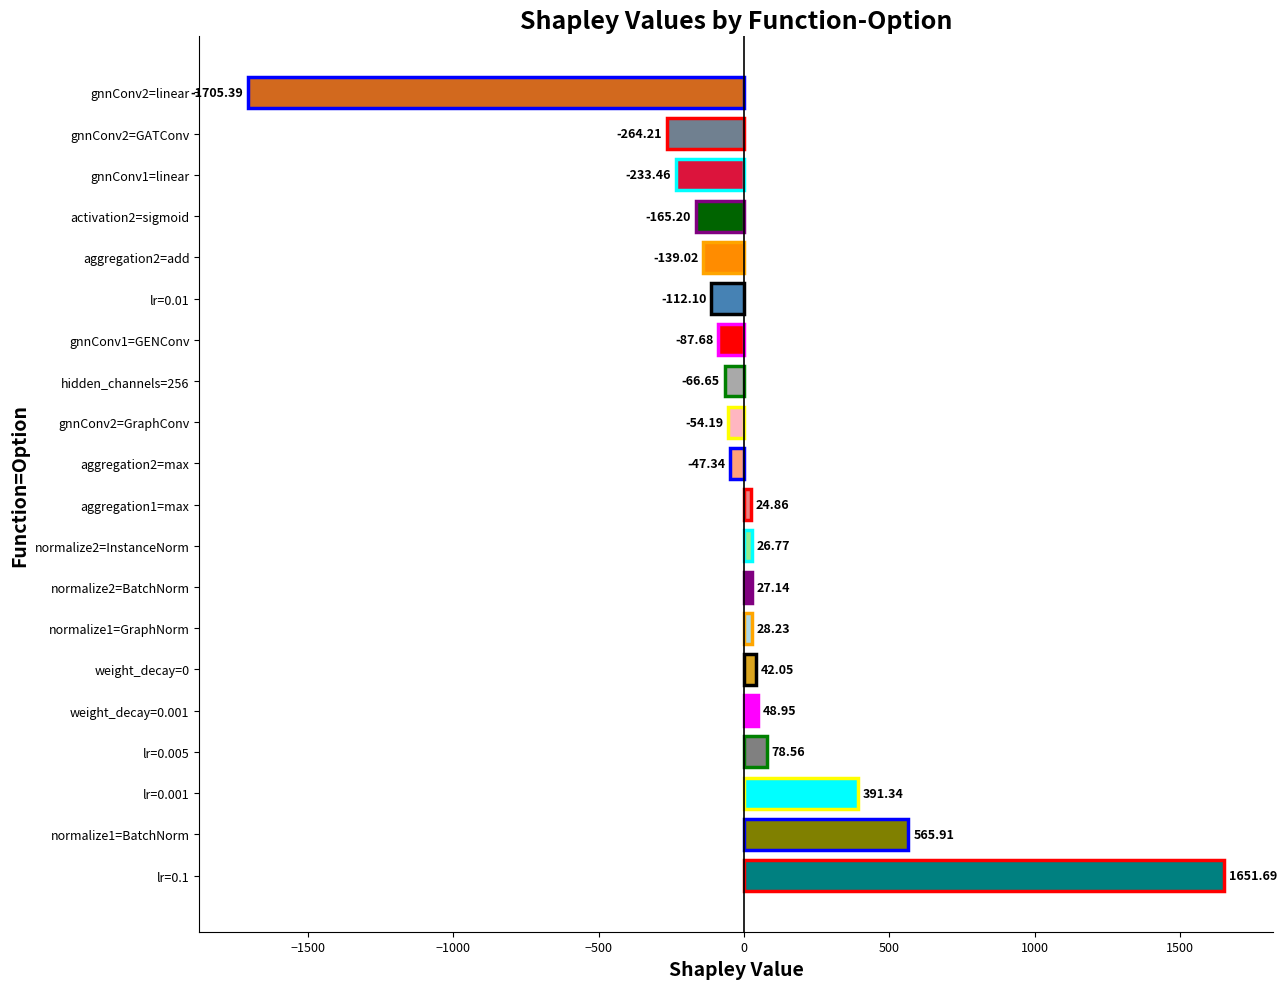

List the labels in order of value, smallest first.

gnnConv2=linear, gnnConv2=GATConv, gnnConv1=linear, activation2=sigmoid, aggregation2=add, lr=0.01, gnnConv1=GENConv, hidden_channels=256, gnnConv2=GraphConv, aggregation2=max, aggregation1=max, normalize2=InstanceNorm, normalize2=BatchNorm, normalize1=GraphNorm, weight_decay=0, weight_decay=0.001, lr=0.005, lr=0.001, normalize1=BatchNorm, lr=0.1